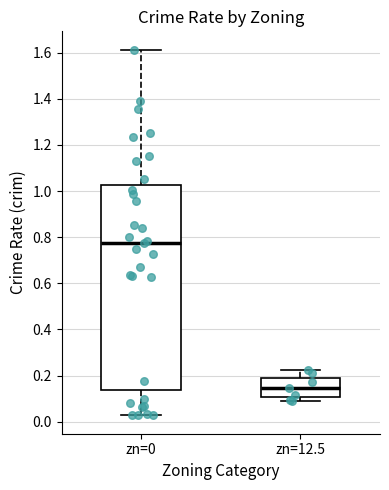

Which box is the tallest, from its lower edge to its upper edge?

zn=0